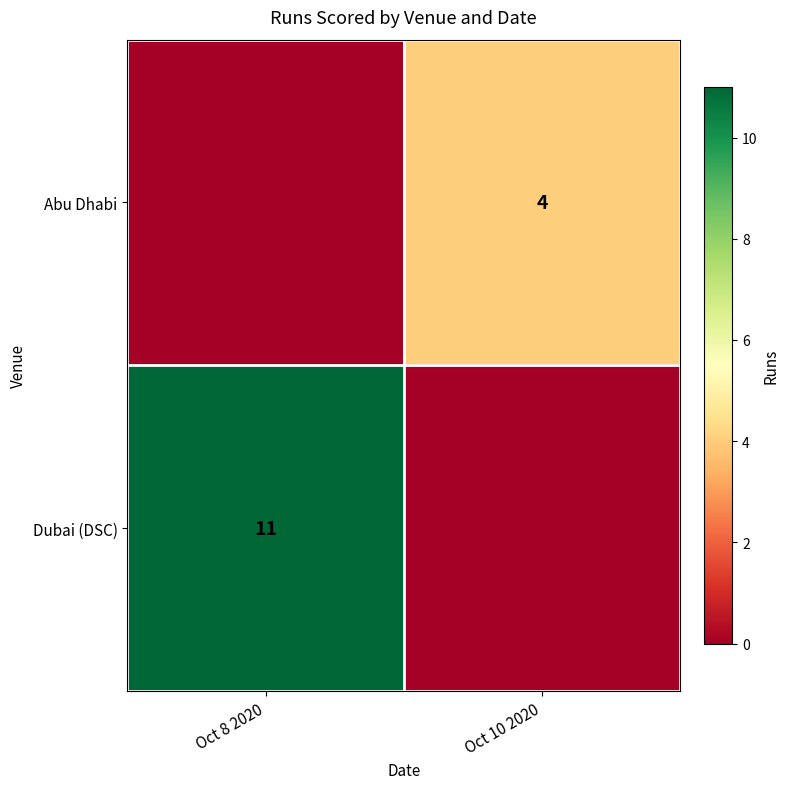

The Abu Dhabi series shows 4 at Oct 10 2020. True or false?

True